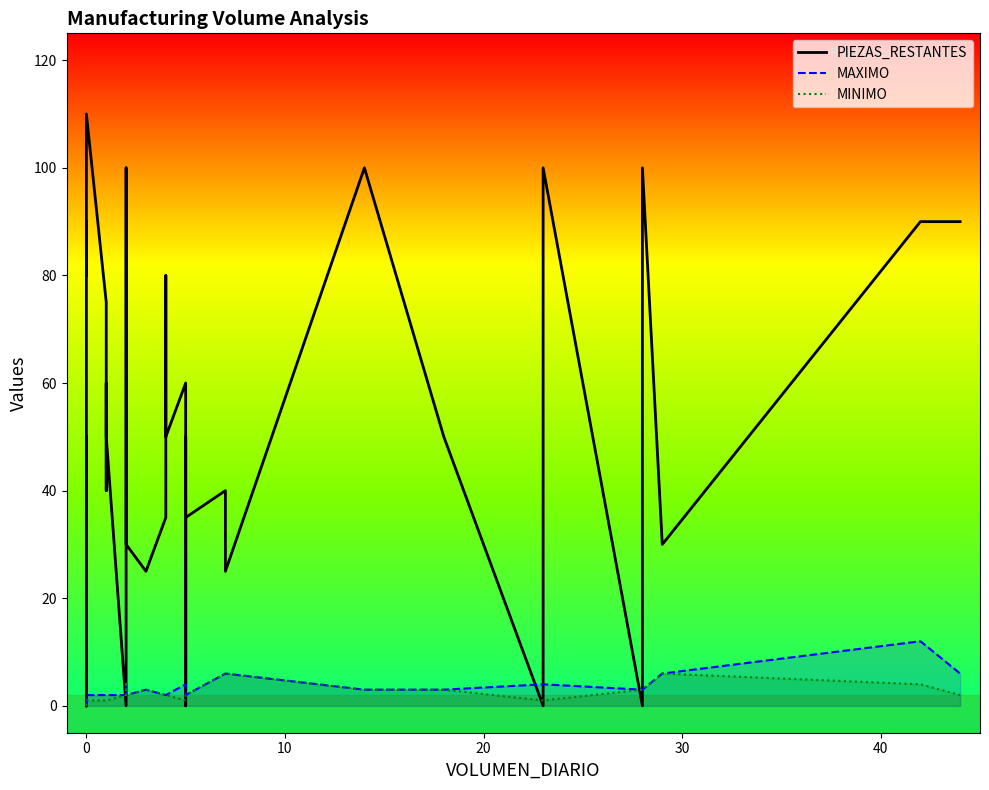

Between 9 and 19, which is larger?

9